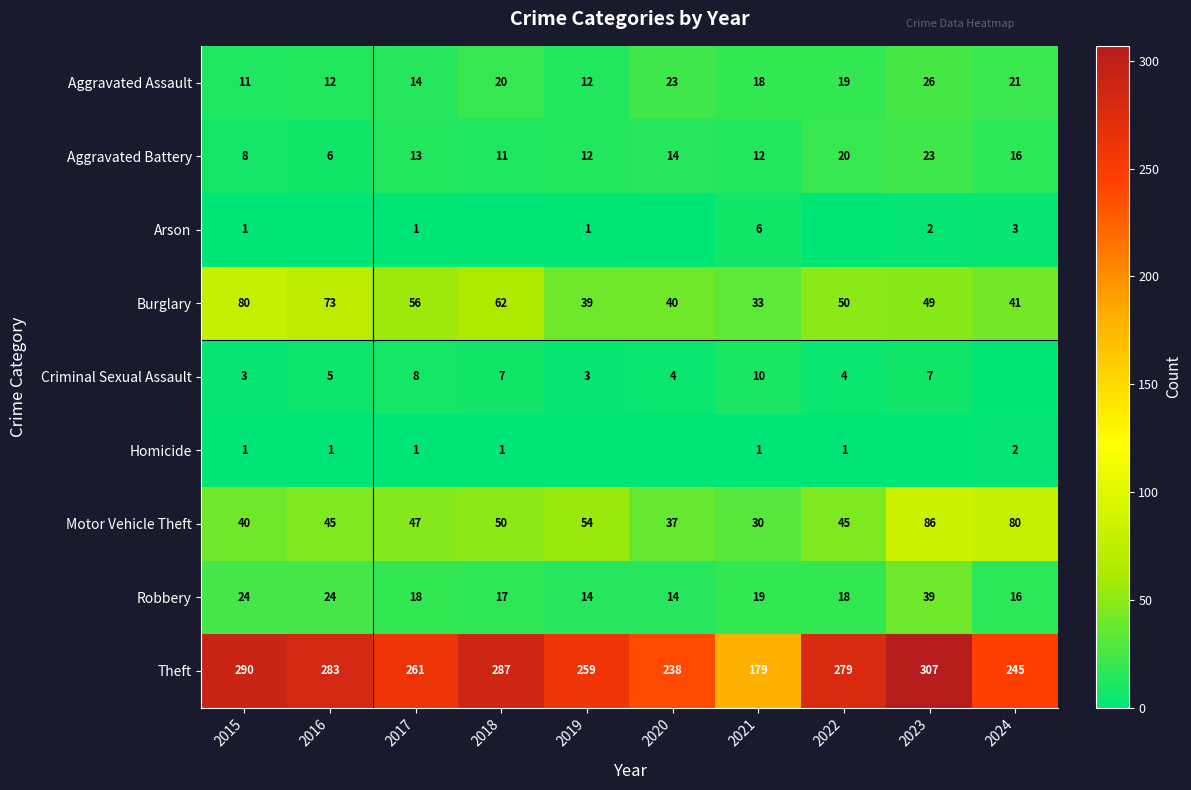

What is the average value of the Homicide series?

1